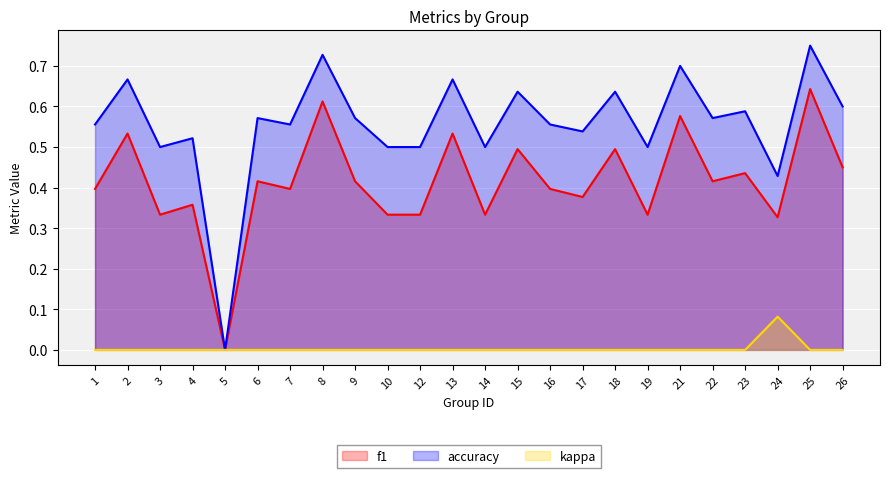

At which label does kappa reach its minimum?

1